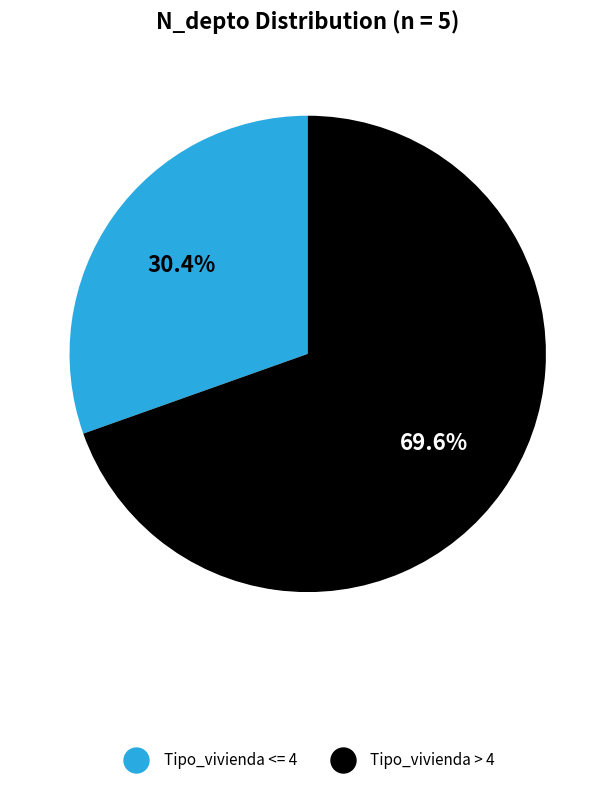

Does any single category account for the majority?

Yes